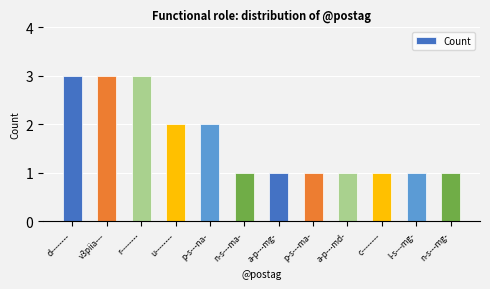

Are the bars horizontal?

No